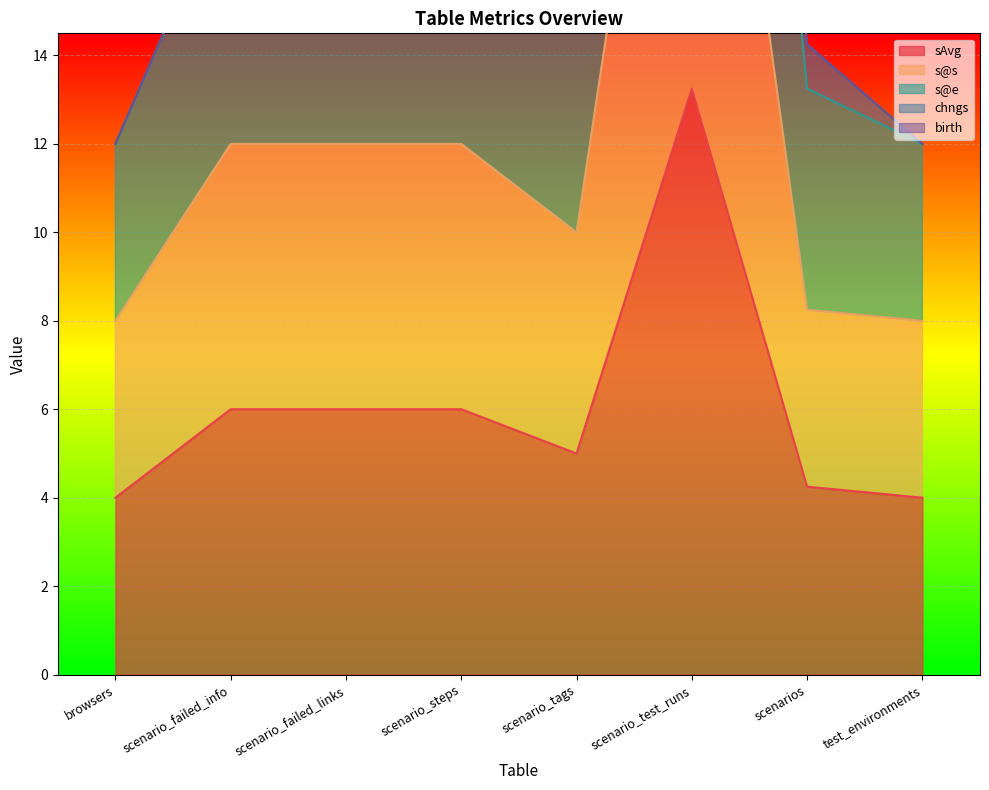

True or false: sAvg has a value of 7.7 at scenario_test_runs.

False